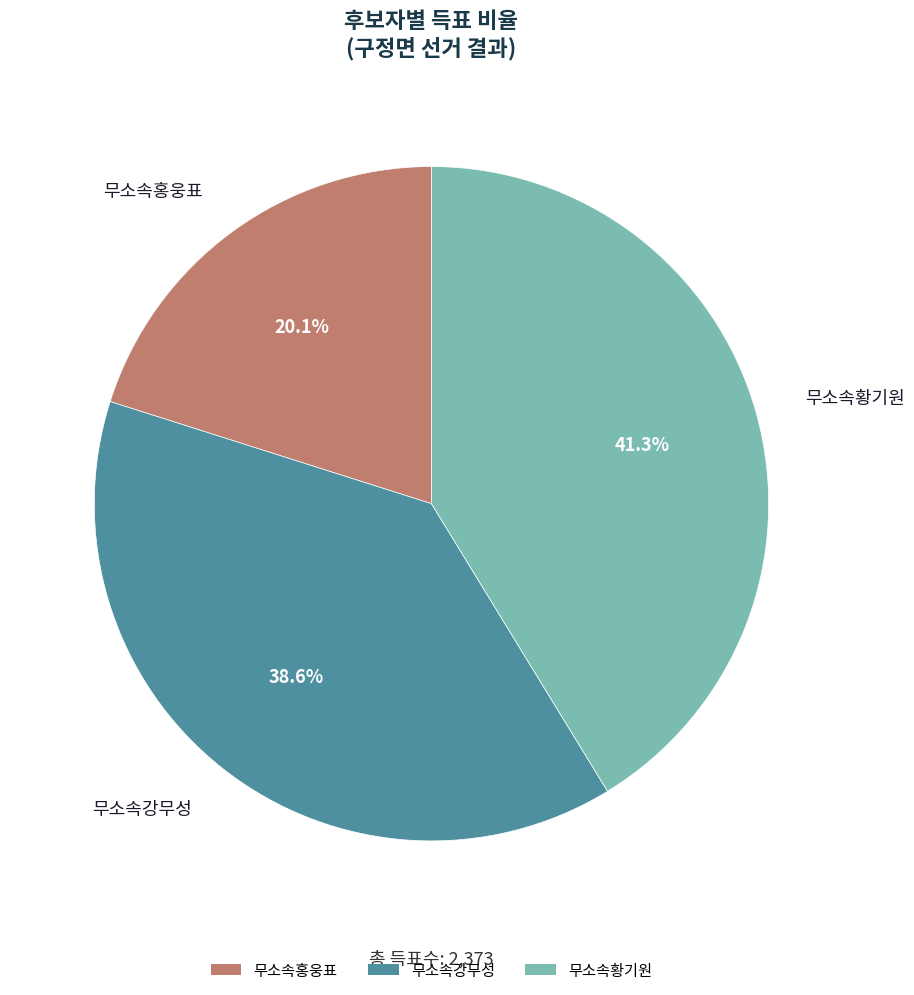

What portion of the pie excludes 무소속황기원?

58.7%